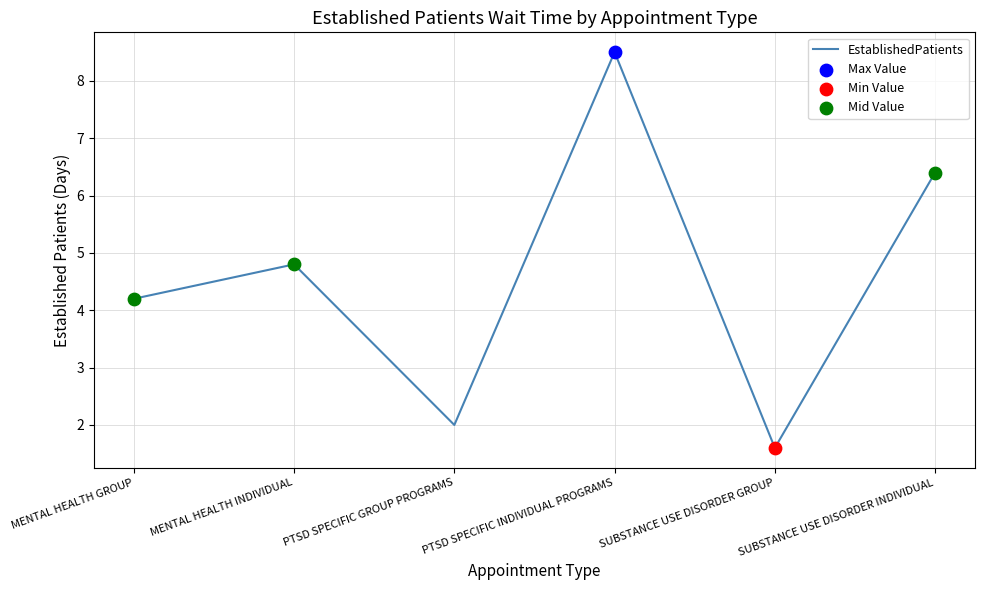

Approximately how many times larger is the value at SUBSTANCE USE DISORDER INDIVIDUAL compared to PTSD SPECIFIC INDIVIDUAL PROGRAMS?

0.8